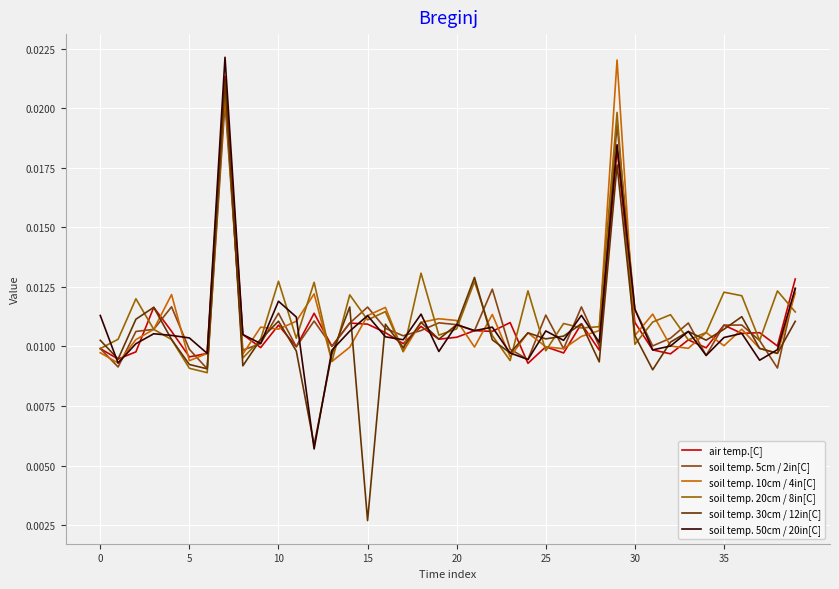

Which series has the widest spread of values?

soil temp. 30cm / 12in[C]